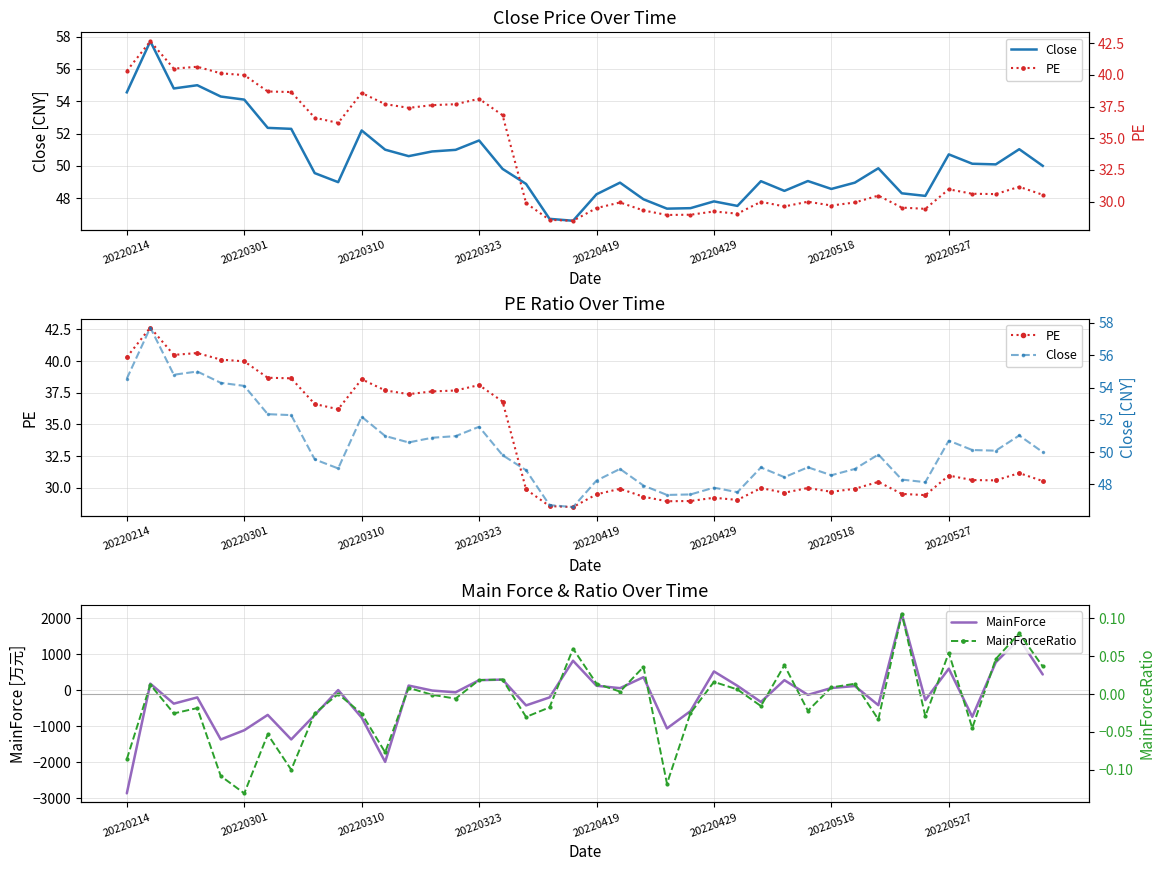

The value of MainForceRatio at 20220419 is 0.0. True or false?

False